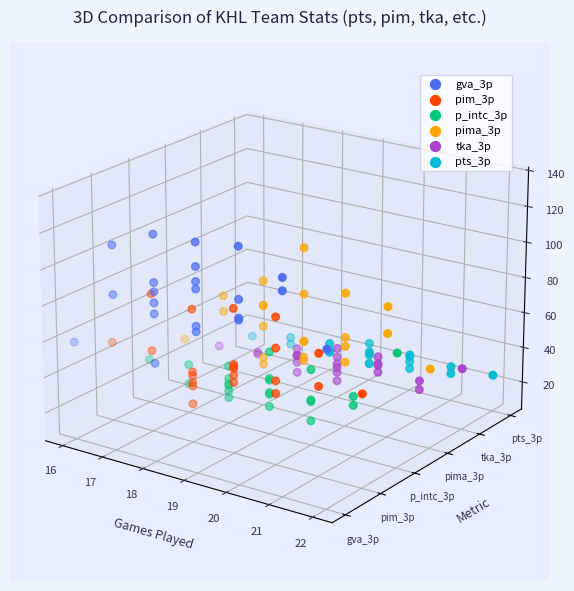

Which series has the widest spread of Y values?

gva_3p